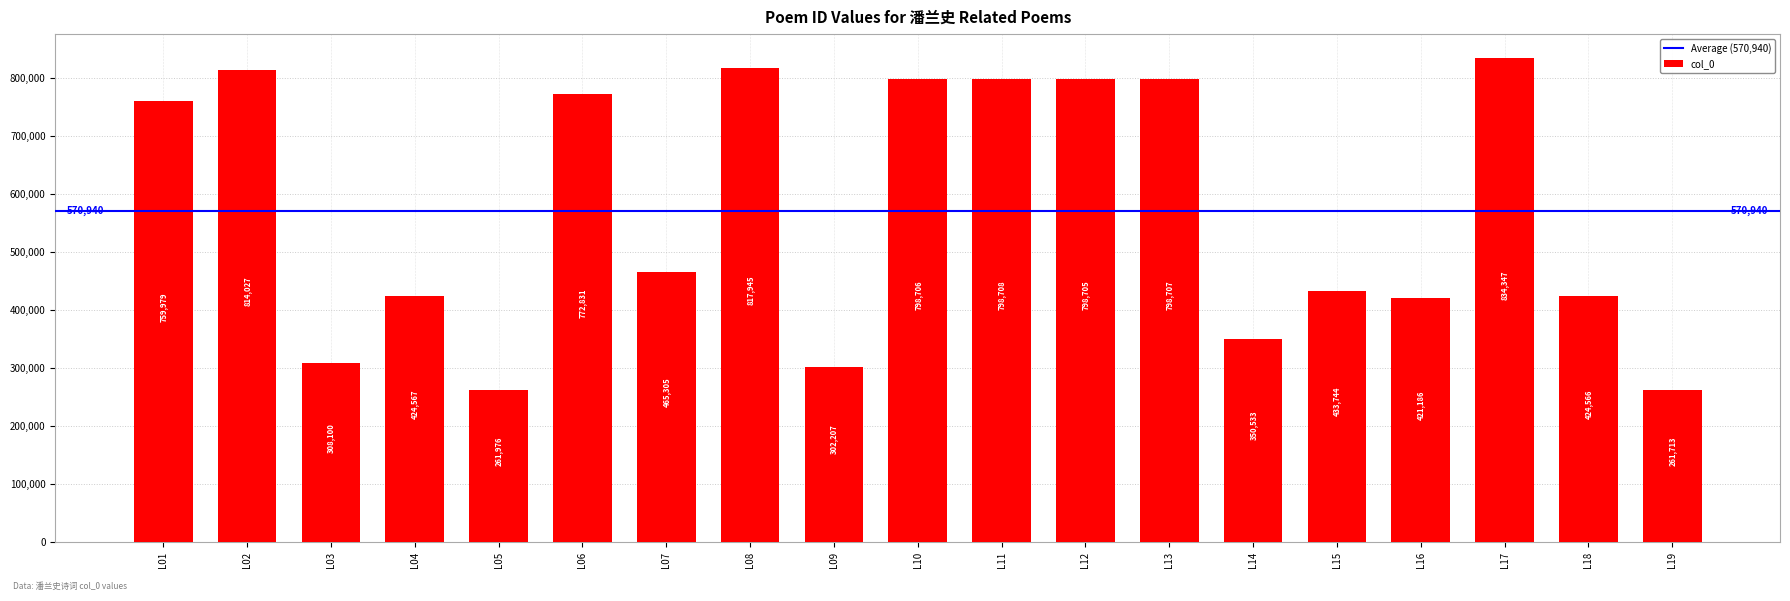

At which category does the chart reach its minimum across all series?

L19